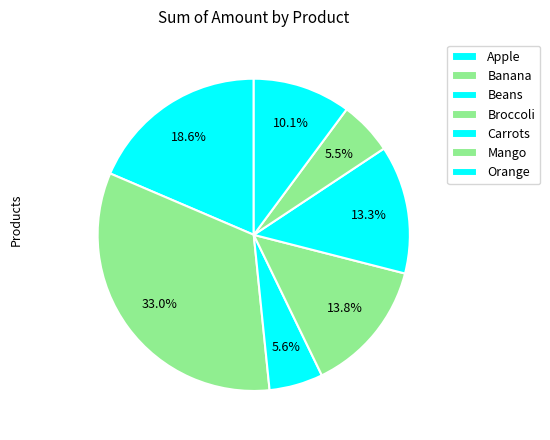

Combined, what portion of the pie is Banana and Orange?

43.2%